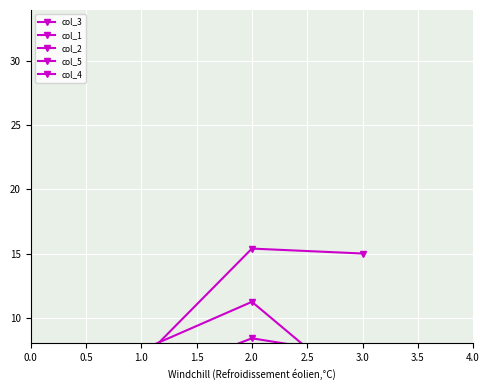

Rank the series at 3.0 from lowest to highest value.

col_3, col_1, col_4, col_2, col_5